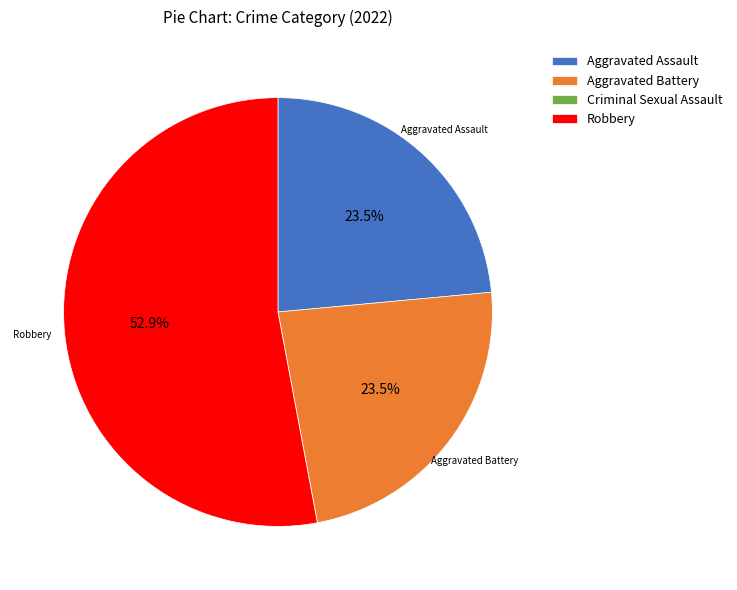

Combined, do Aggravated Assault and Aggravated Battery account for over 50%?

No